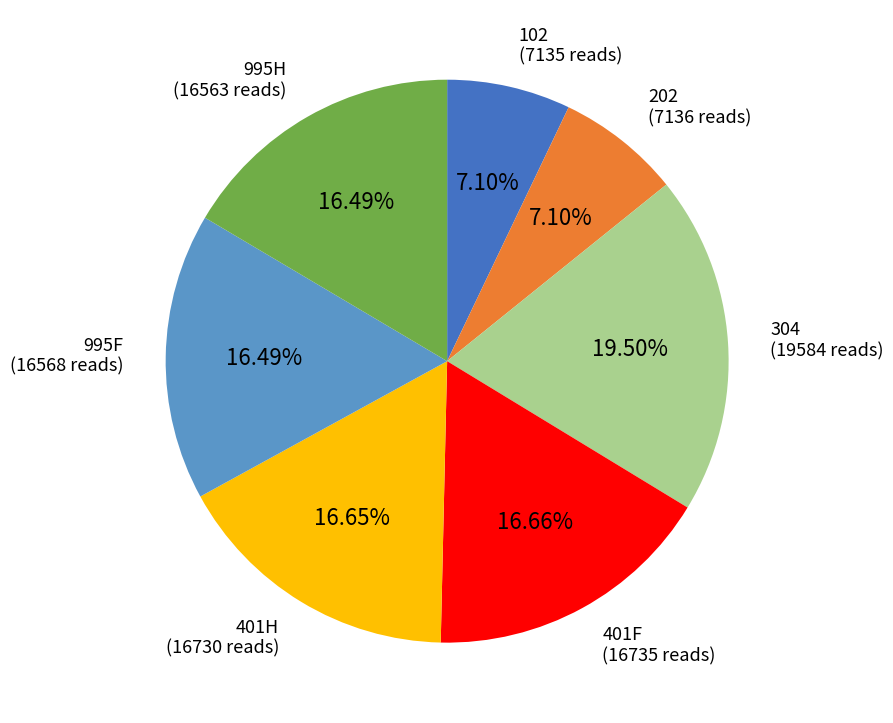

Does any single category account for the majority?

No